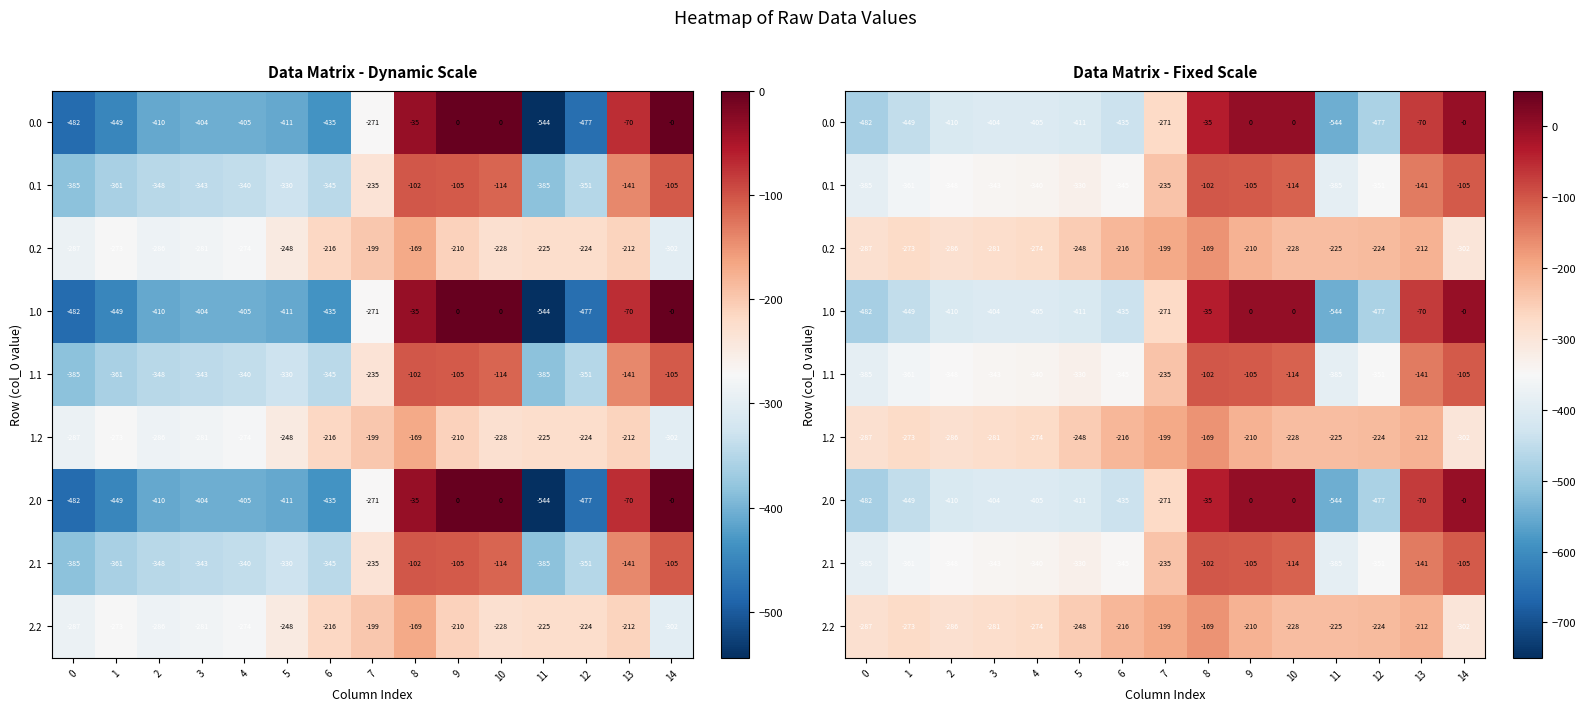

What is the difference between the 2.0 values at 11 and 5?

133.4